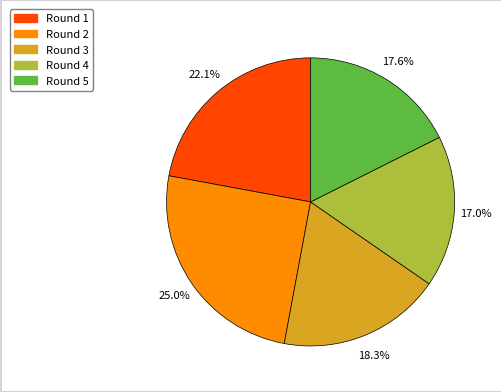

What percentage is the Round 5 slice, to the nearest percent?

18%